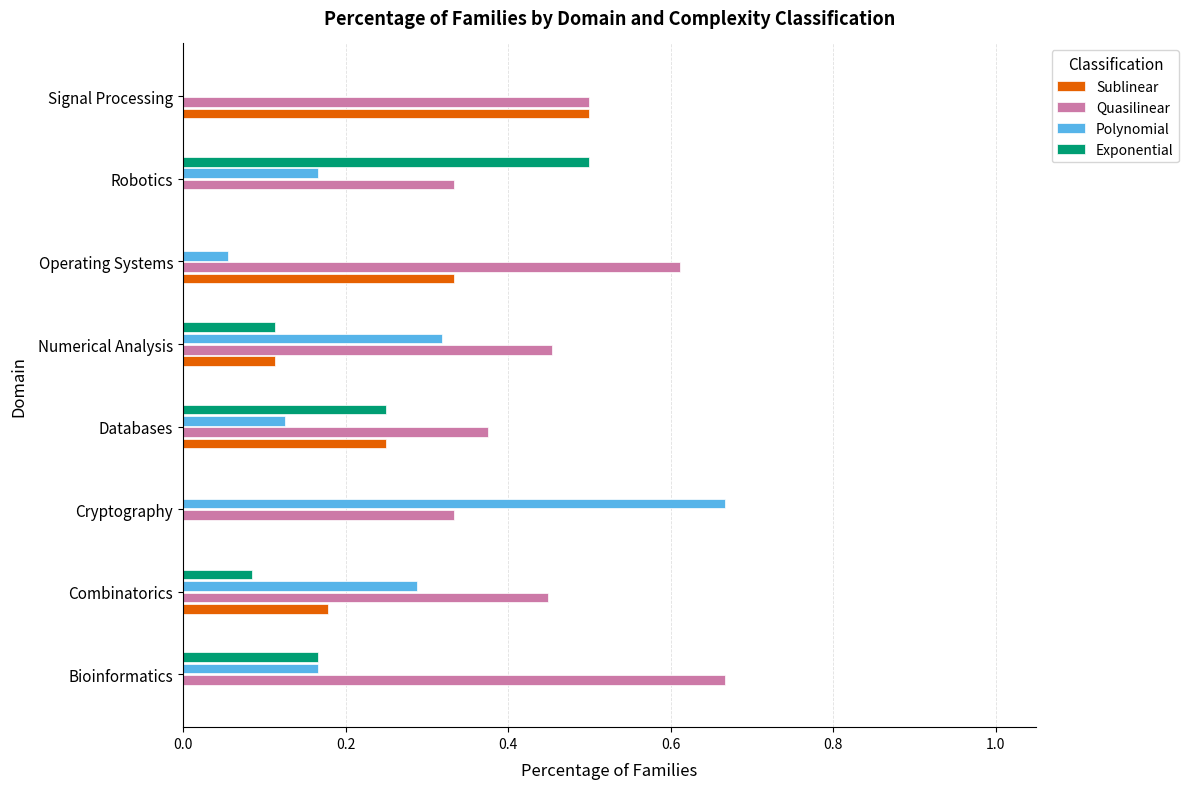

Is the value of Quasilinear at Combinatorics greater than the value of Sublinear at Robotics?

Yes